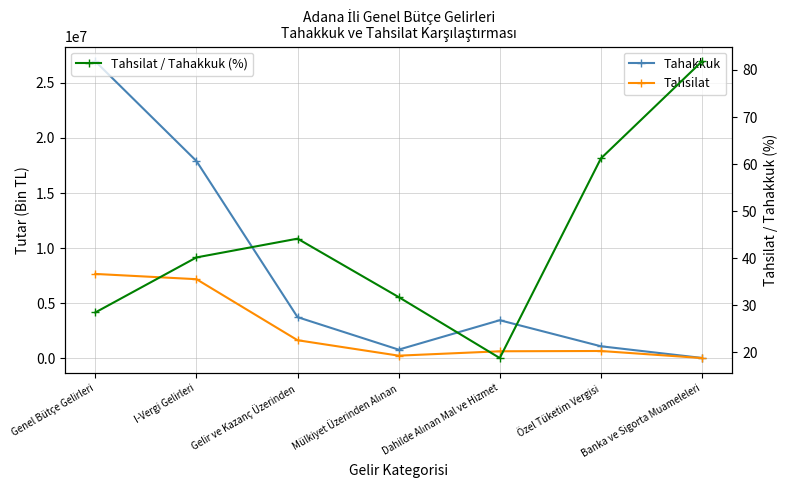

True or false: Tahsilat / Tahakkuk (%) and Tahakkuk cross at least once.

False